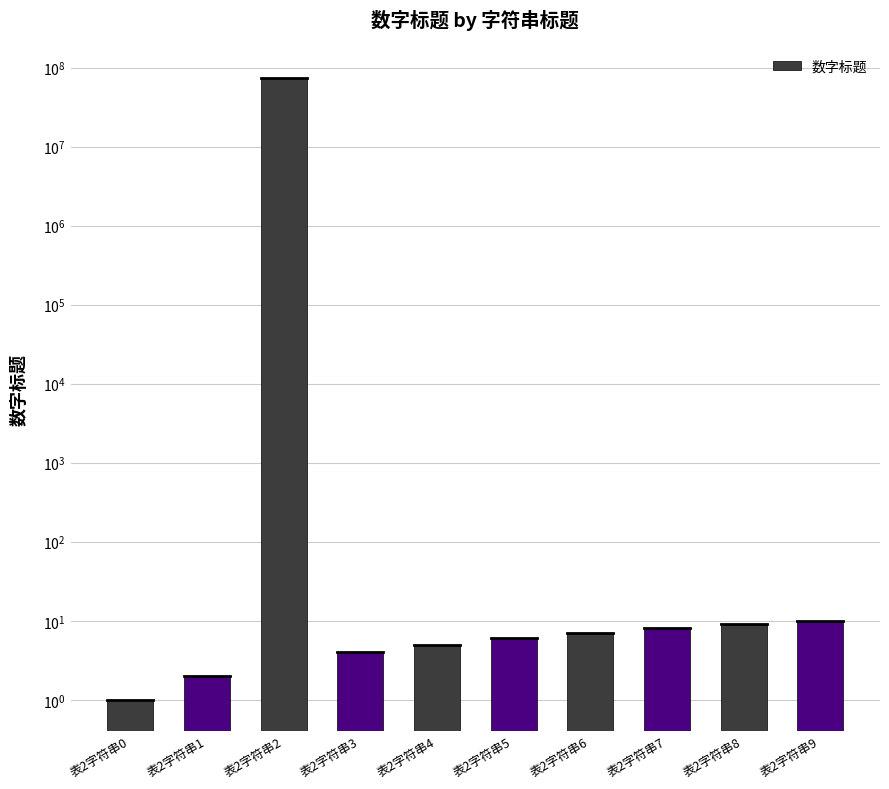

Where does the data first go above 7?

表2字符串2